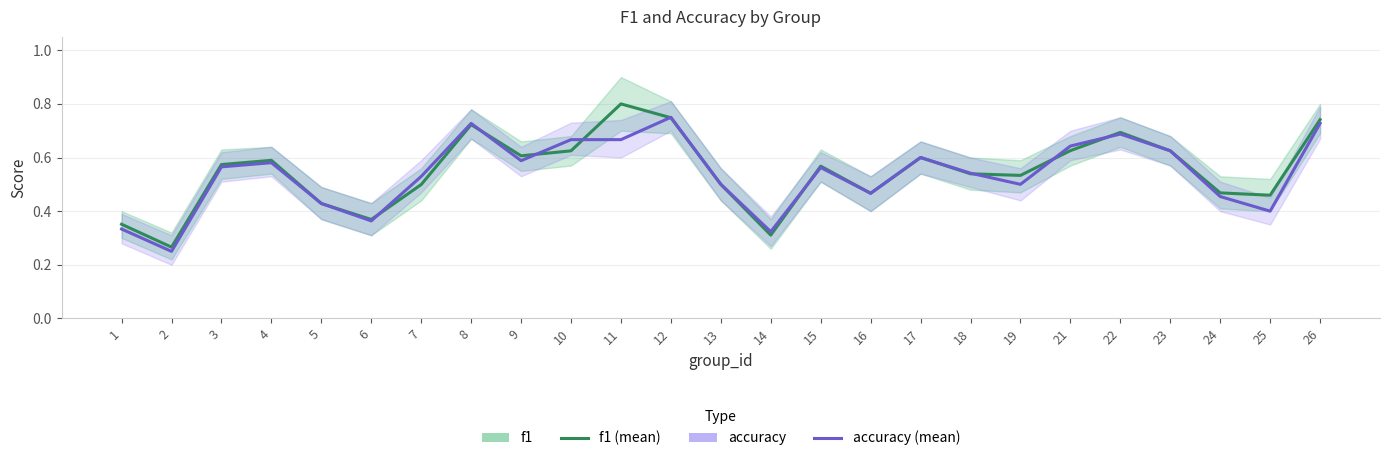

The value of f1 at 10 is 0.3. True or false?

False